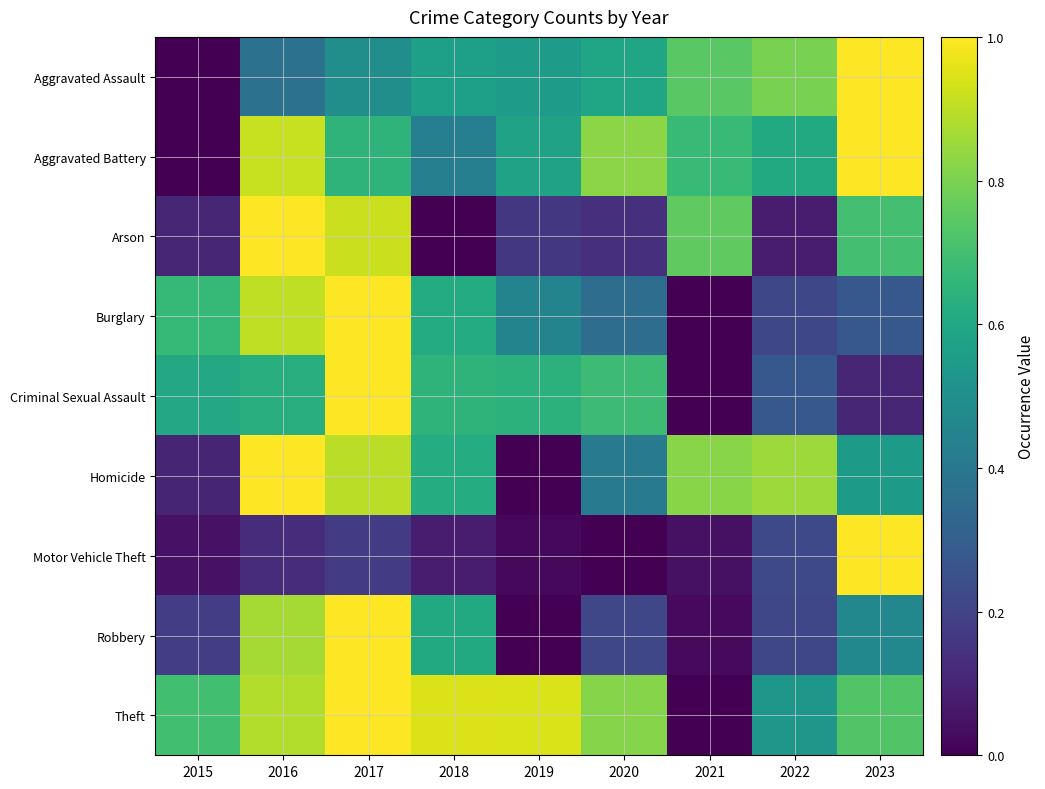

Rank the series by their maximum value, from lowest to highest.

Aggravated Assault, Aggravated Battery, Arson, Burglary, Criminal Sexual Assault, Homicide, Motor Vehicle Theft, Robbery, Theft